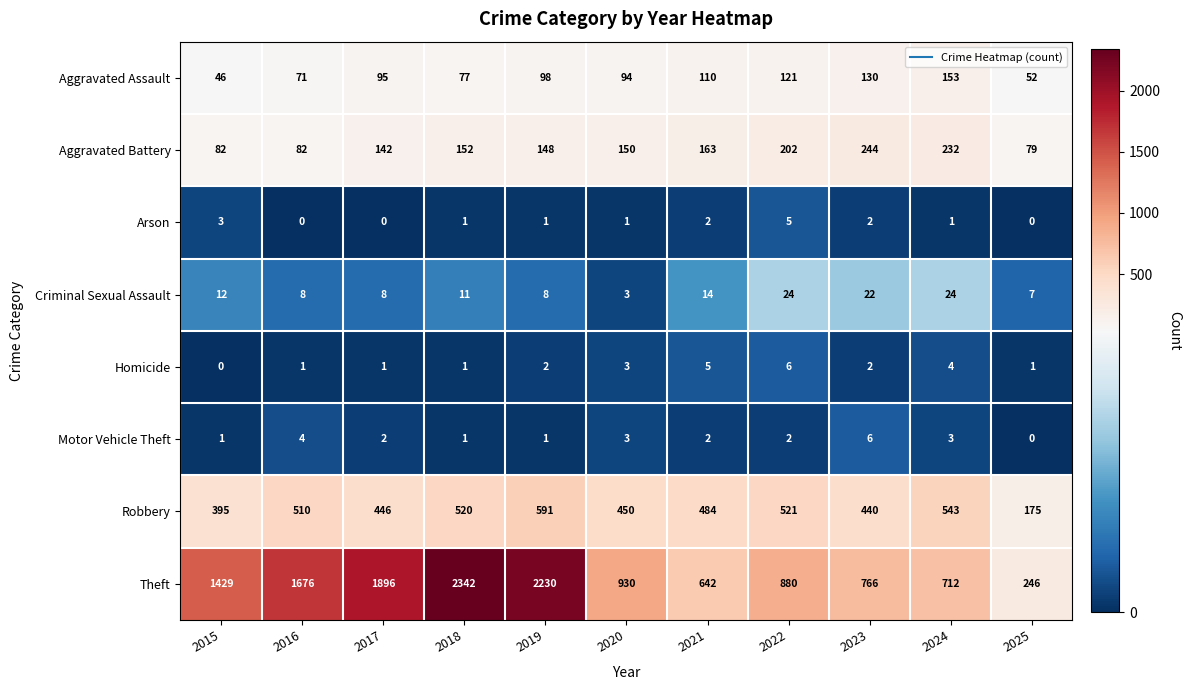

What is the highest value of the Criminal Sexual Assault series?

24